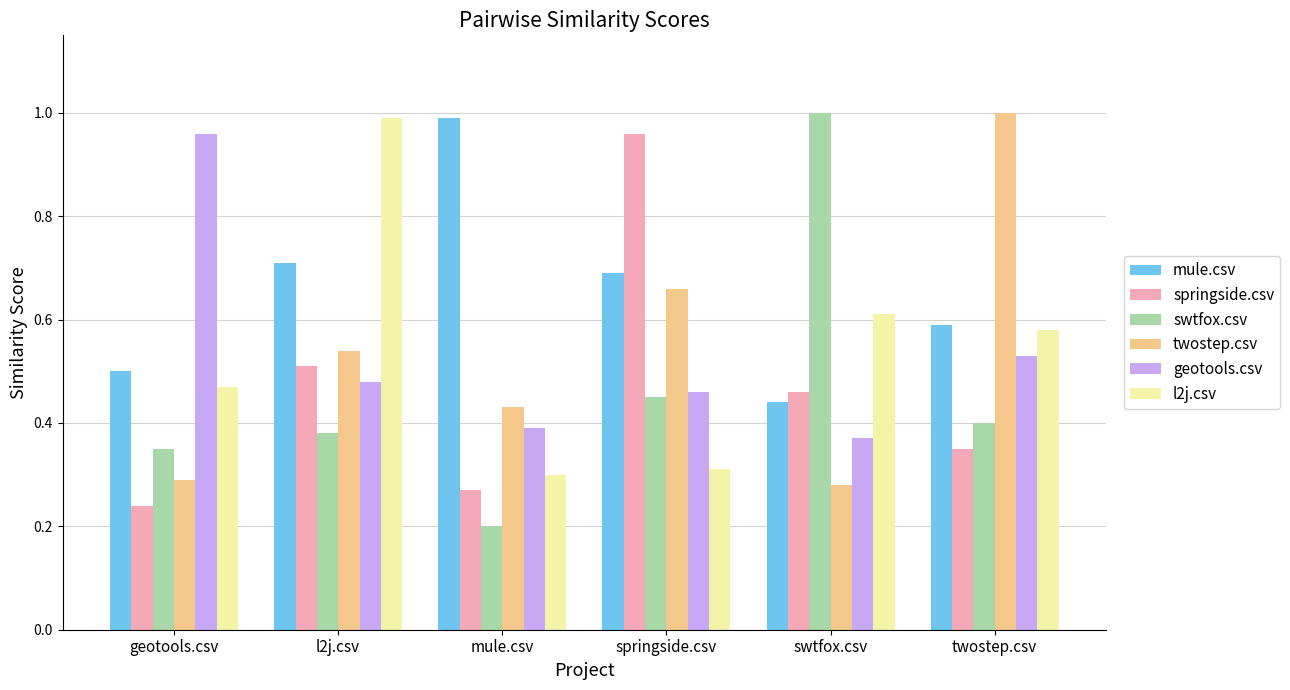

At how many categories does at least one series exceed 0?

6